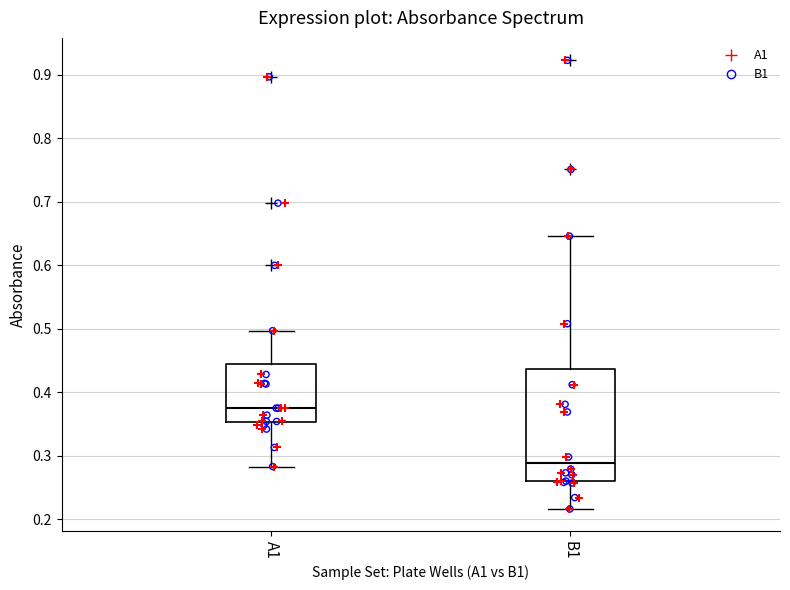

Reading left to right, read every box against the y-axis: the position of its median line, the range the box covers, and the ends of its whiskers. The values are not printed on the chart, so give them approximately, as read against the axis.

A1: median 0.38, box 0.35 to 0.45, whiskers 0.28 to 0.50
B1: median 0.29, box 0.26 to 0.44, whiskers 0.22 to 0.65